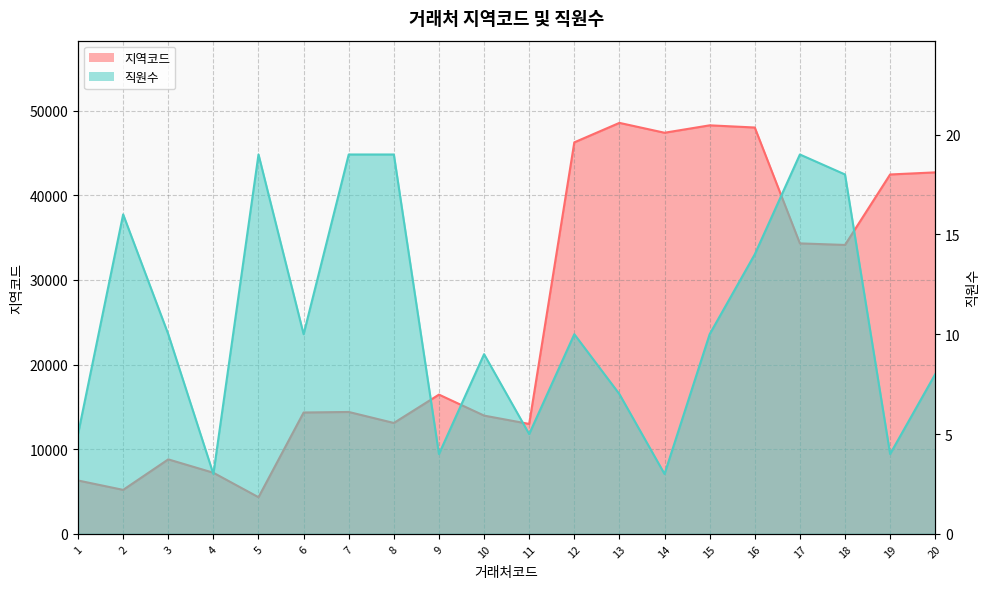

Is it true that 지역코드 equals 14340 at 6?

True